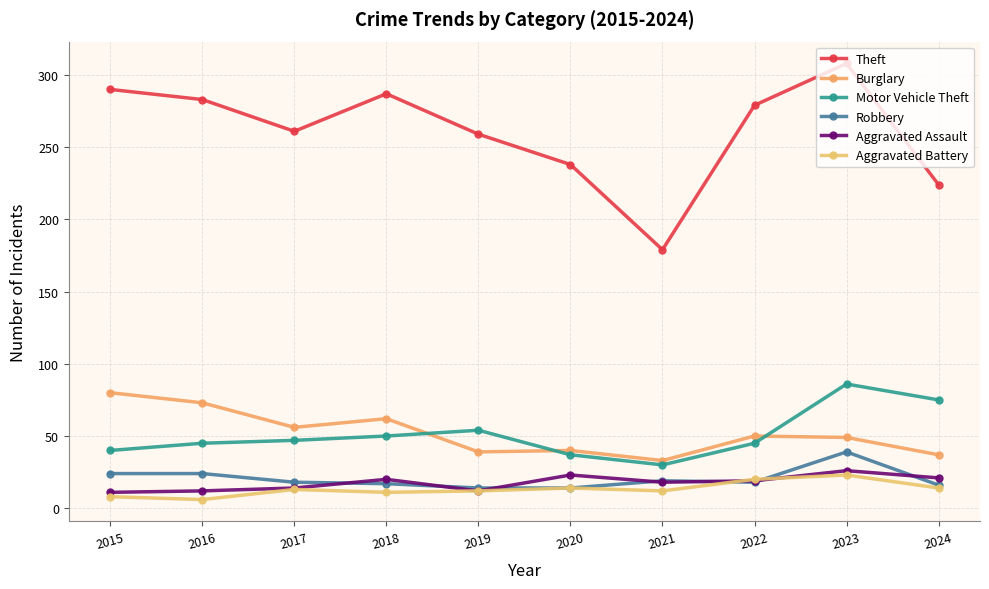

True or false: Robbery and Theft intersect in this chart.

False